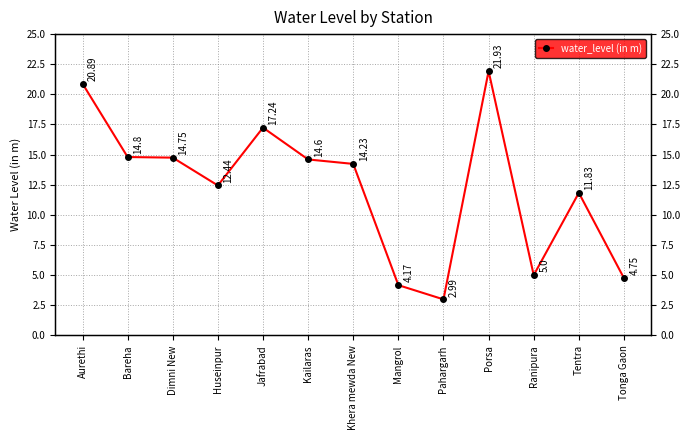

How many points are lower than both their immediate neighbors (excluding endpoints)?

3